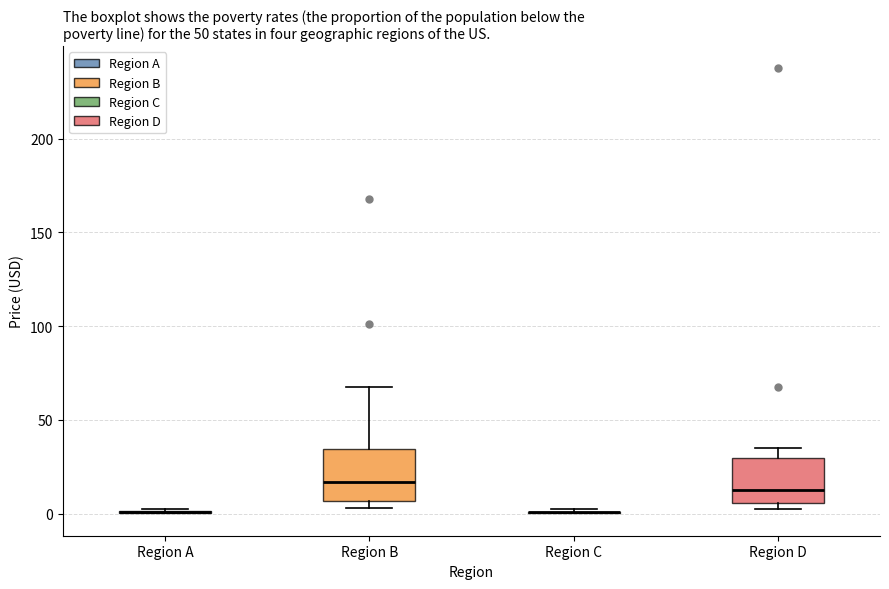

Reading left to right, read every box against the y-axis: the position of its median line, the range the box covers, and the ends of its whiskers. The values are not printed on the chart, so give them approximately, as read against the axis.

Region A: box collapsed to a line at 0, whiskers 0 to 0
Region B: median 15, box 5 to 35, whiskers 5 (just below the box's lower edge) to 70
Region C: box collapsed to a line at 0, whiskers 0 to 0
Region D: median 15, box 5 to 30, whiskers 0 to 35